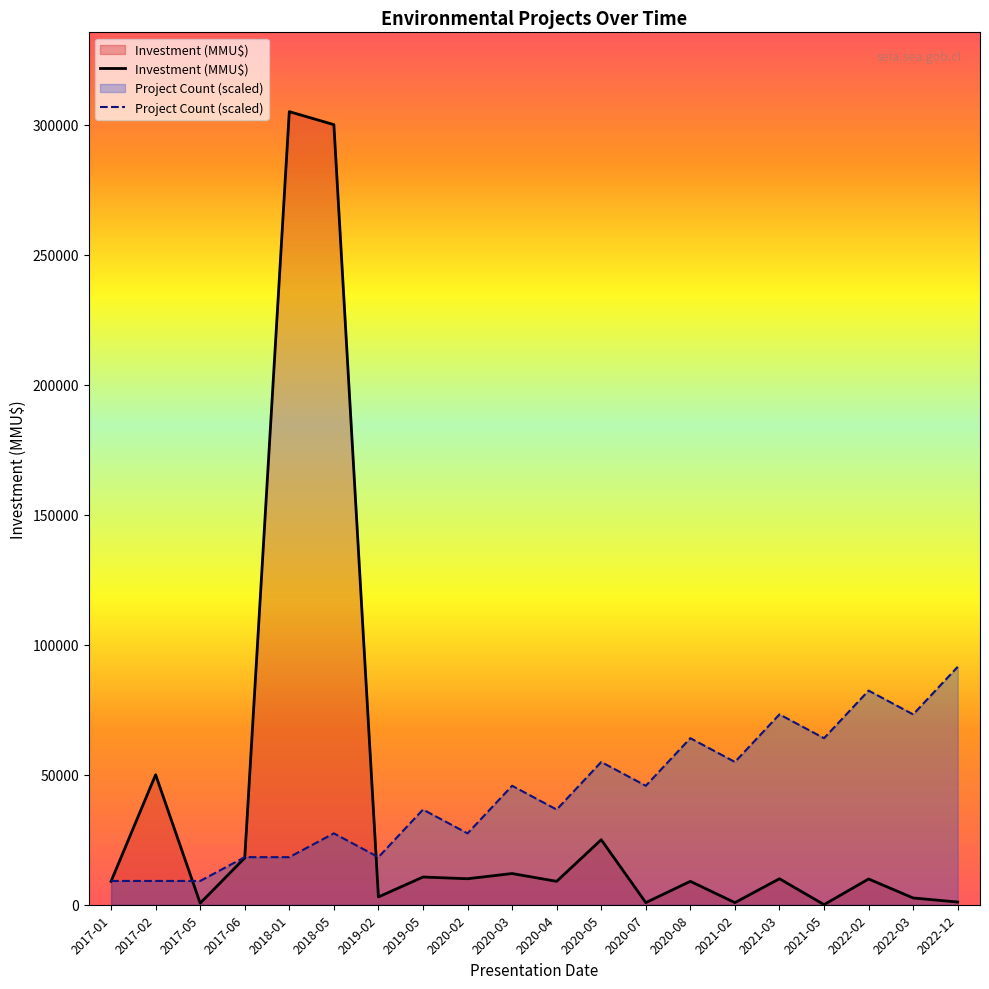

Reading left to right, transcribe all the data shown in this chart.

Project Count: 9150	9150	9150	18300	18300	27450	18300	36600	27450	45750	36600	54900	45750	64050	54900	73200	64050	82350	73200	91500
Investment (MMU$): 9000	50000	600	18000	305000	300000	3000	10656	10000	12000	9000	25000	815	9000	815	10000	40	9903	2600	1038